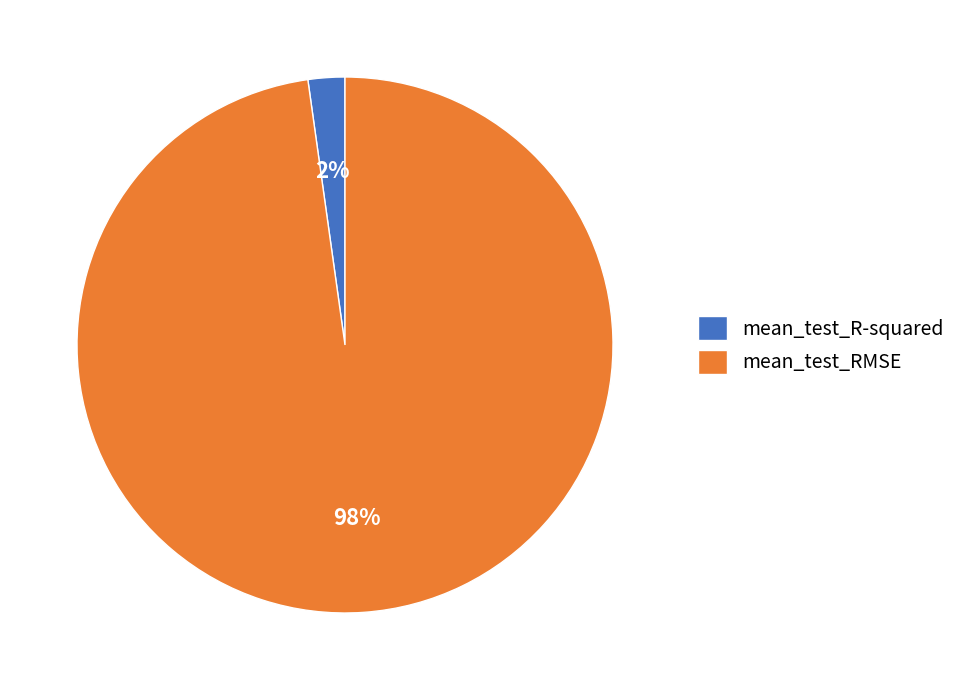

Which category has the smallest portion of the pie?

mean_test_R-squared